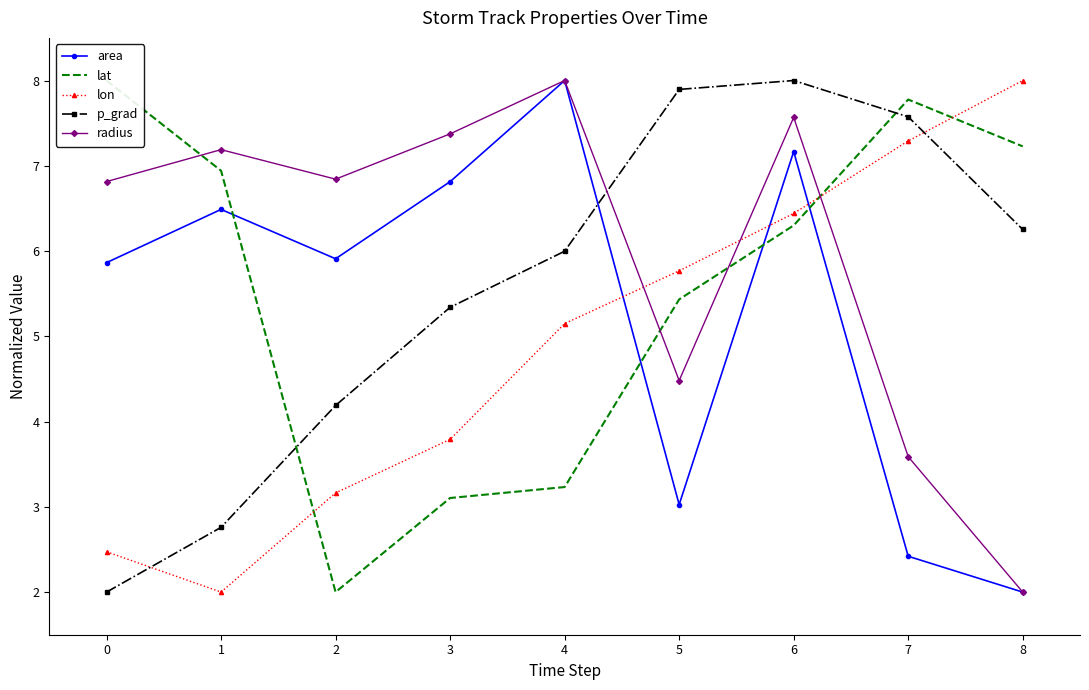

What is the difference between the maximum and second lowest values in the lon series?

5.5